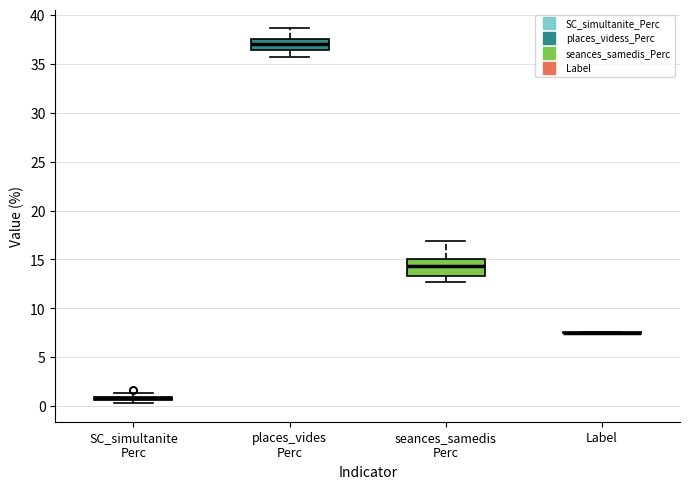

Where is the upper edge of the box for SC_simultanite Perc on the y-axis? The values are not printed on the chart, so give them approximately, as read against the axis.

1.0